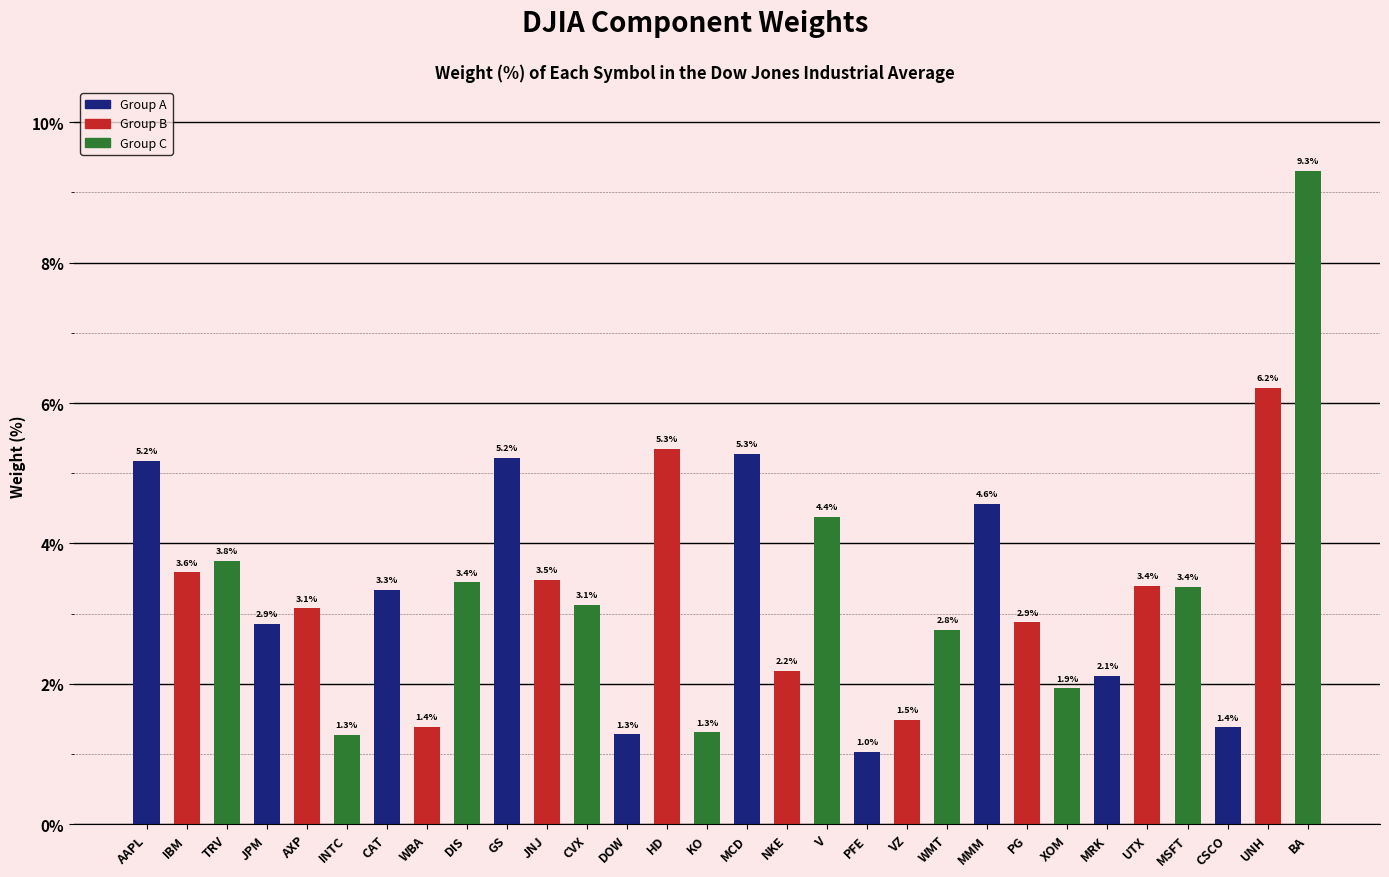

What position from the left is AXP?

5